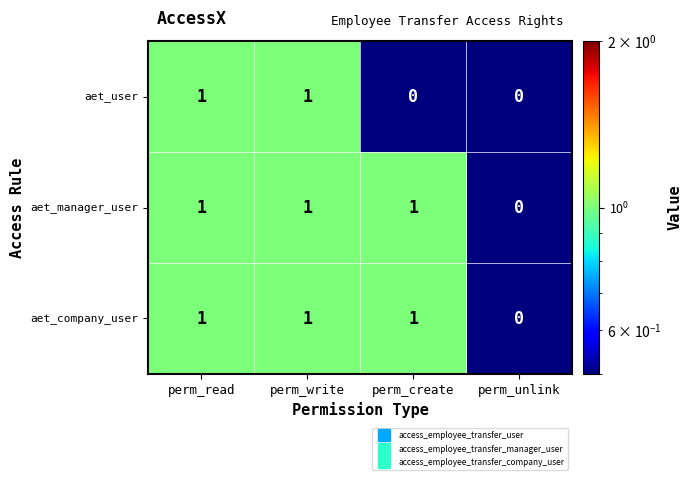

Reading left to right, list all the values displayed in this chart.

aet_user: perm_read=1	perm_write=1	perm_create=0	perm_unlink=0
aet_manager_user: perm_read=1	perm_write=1	perm_create=1	perm_unlink=0
aet_company_user: perm_read=1	perm_write=1	perm_create=1	perm_unlink=0